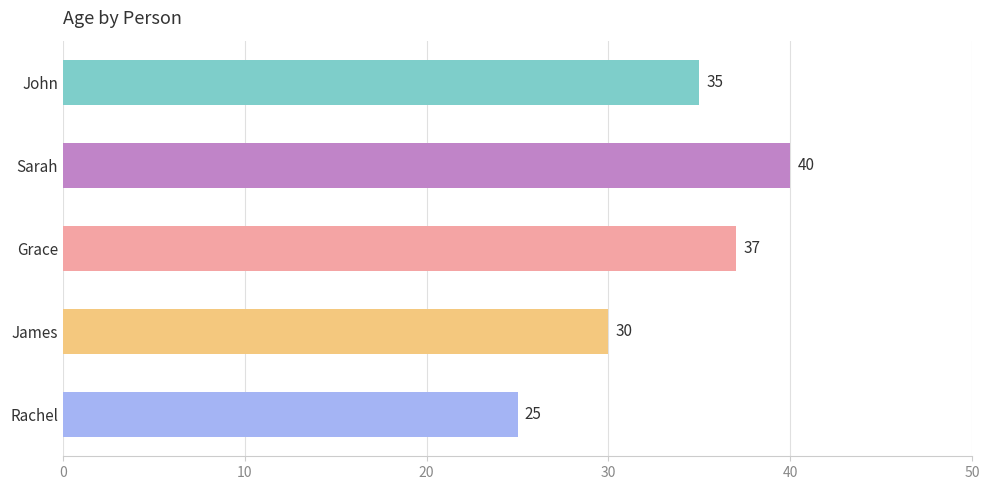

Rank the categories by value from highest to lowest.

Sarah, Grace, John, James, Rachel